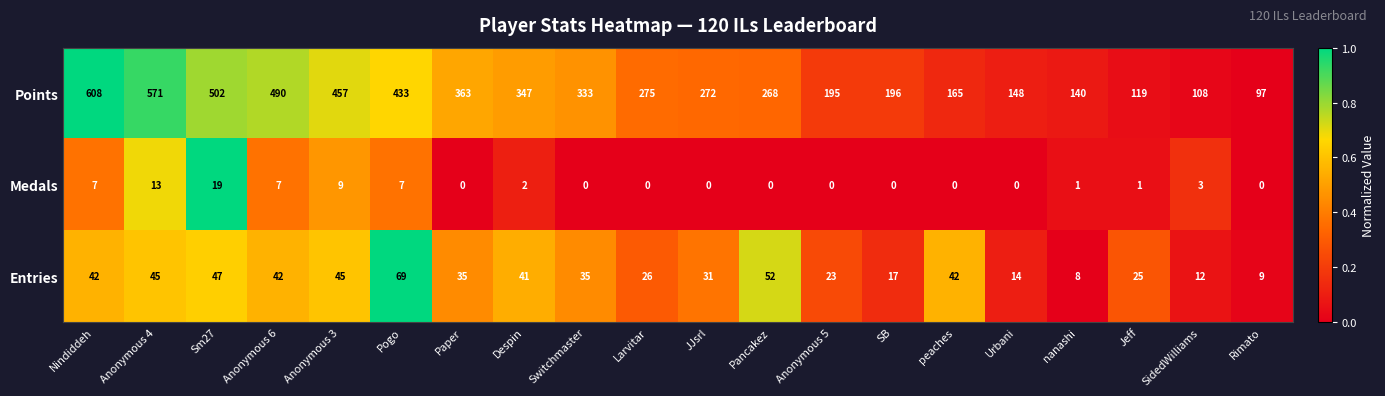

Where is Points nearest to the value 352?

Despin